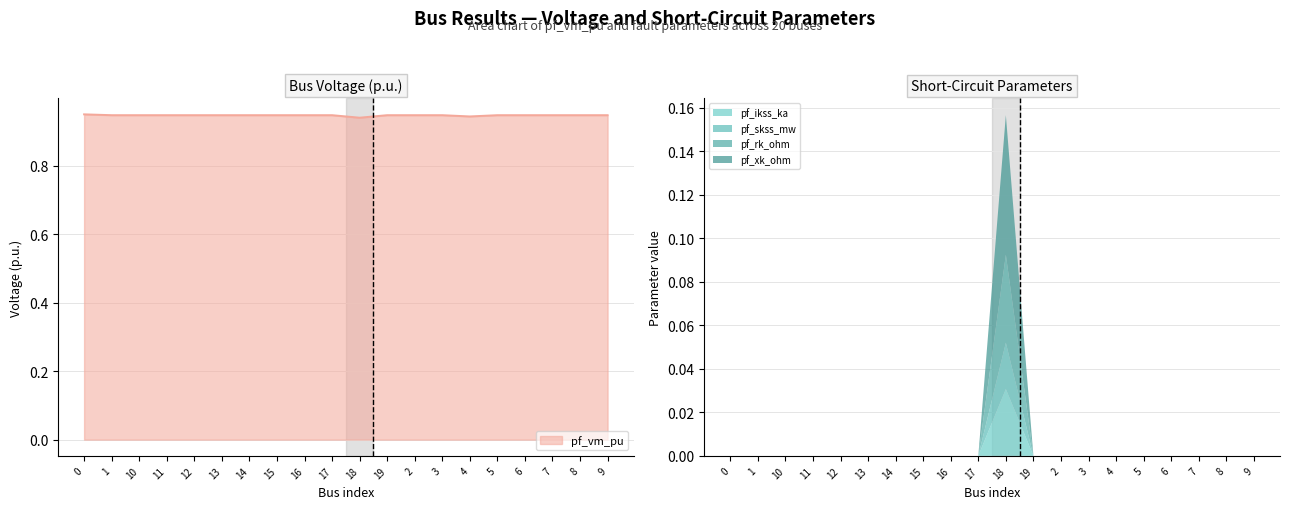

Reading left to right, transcribe all the data shown in this chart.

pf_vm_pu: 0.9	0.9	0.9	0.9	0.9	0.9	0.9	0.9	0.9	0.9	0.9	0.9	0.9	0.9	0.9	0.9	0.9	0.9	0.9	0.9
pf_ikss_ka: 0.0	0.0	0.0	0.0	0.0	0.0	0.0	0.0	0.0	0.0	0.0	0.0	0.0	0.0	0.0	0.0	0.0	0.0	0.0	0.0
pf_skss_mw: 0.0	0.0	0.0	0.0	0.0	0.0	0.0	0.0	0.0	0.0	0.0	0.0	0.0	0.0	0.0	0.0	0.0	0.0	0.0	0.0
pf_rk_ohm: 0.0	0.0	0.0	0.0	0.0	0.0	0.0	0.0	0.0	0.0	0.0	0.0	0.0	0.0	0.0	0.0	0.0	0.0	0.0	0.0
pf_xk_ohm: 0.0	0.0	0.0	0.0	0.0	0.0	0.0	0.0	0.0	0.0	0.1	0.0	0.0	0.0	0.0	0.0	0.0	0.0	0.0	0.0